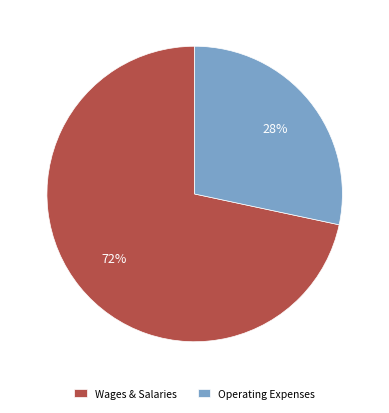

How many slices are in this pie chart?

2